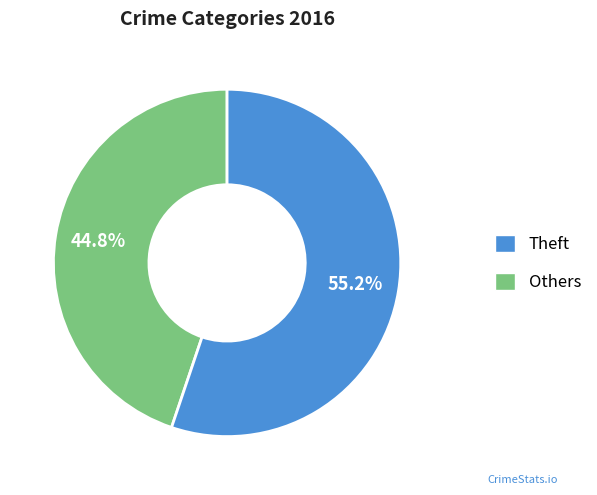

Does any single category account for the majority?

Yes